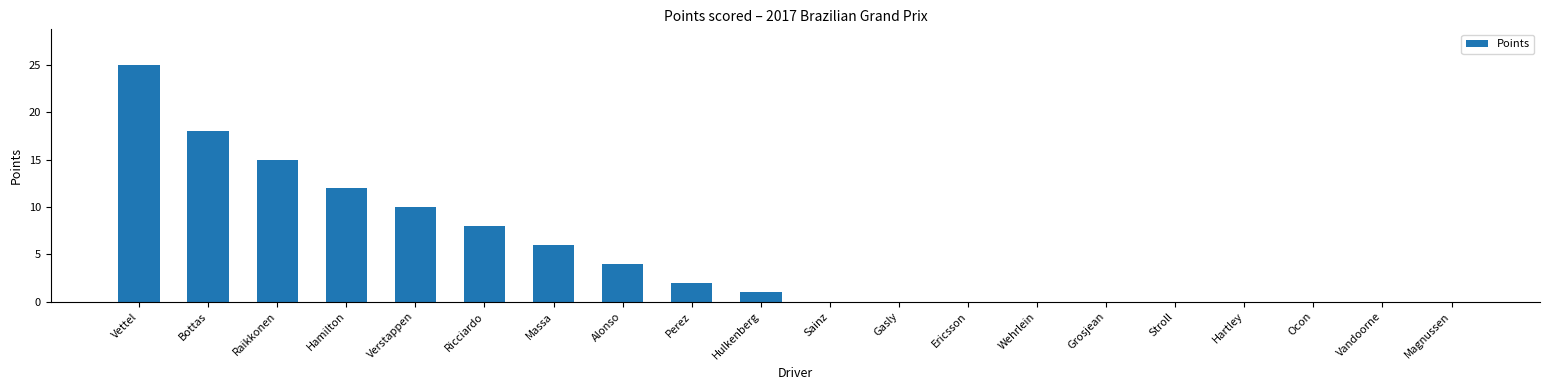

What is the greatest value displayed?

25